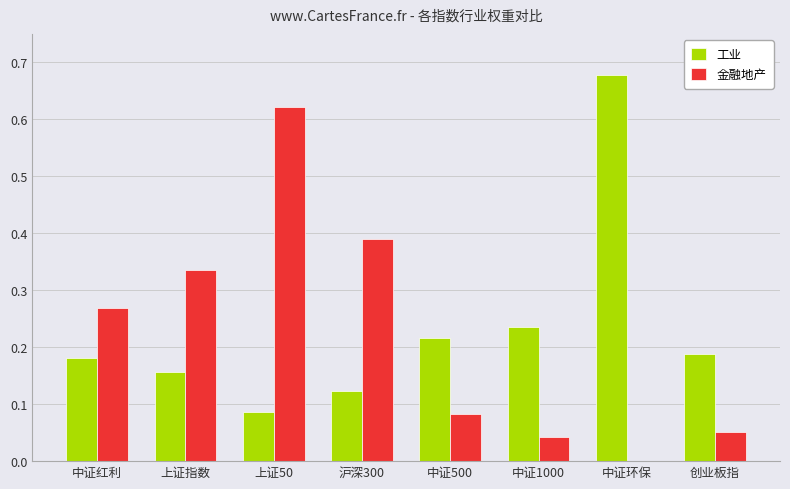

Between 中证红利 and 中证1000, which series saw the biggest shift?

金融地产